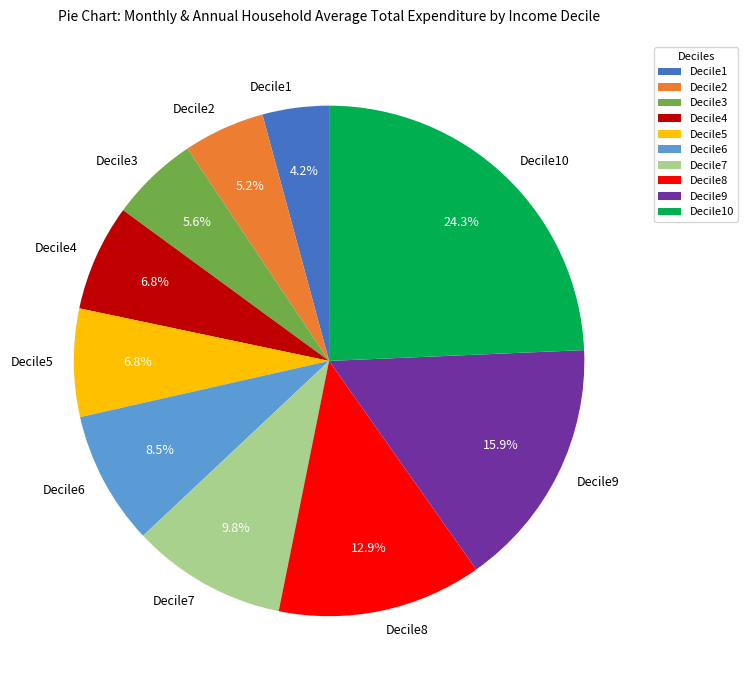

To the nearest percent, what is the combined percentage of Decile3 and Decile7?

15%